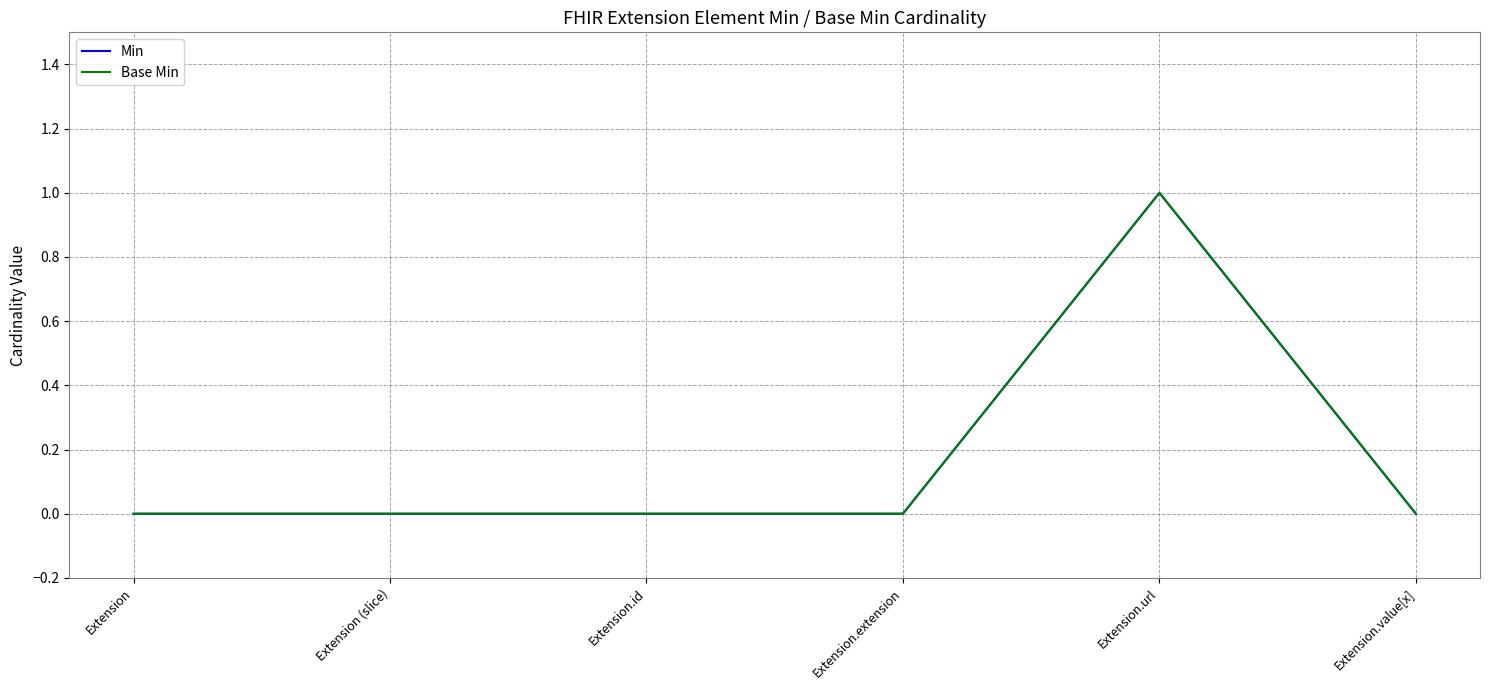

Reading left to right, what are all the values shown in this chart?

Min: 0	0	0	0	1	0
Base Min: 0	0	0	0	1	0